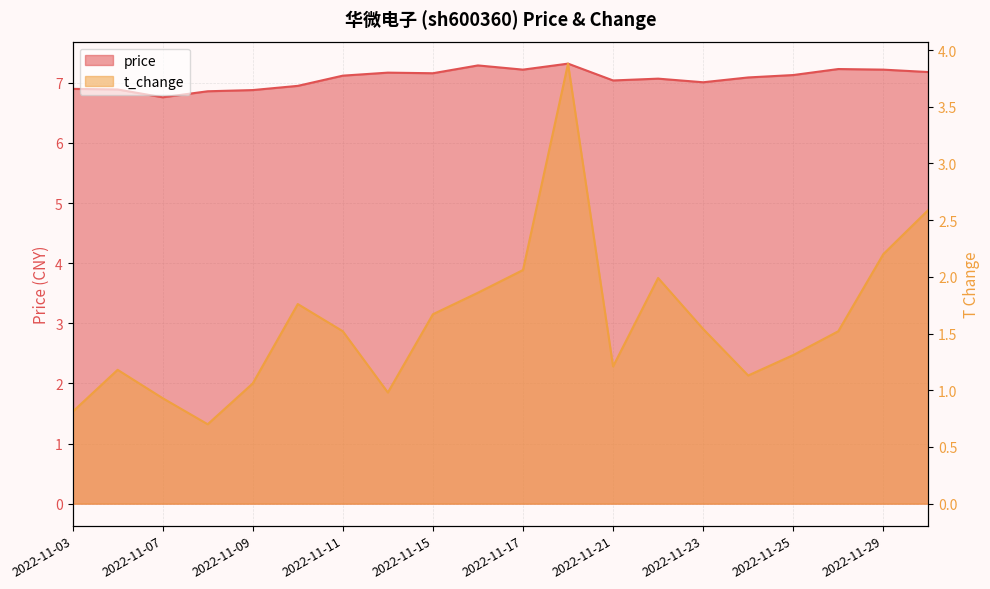

How many data points in price are less than 7?

6